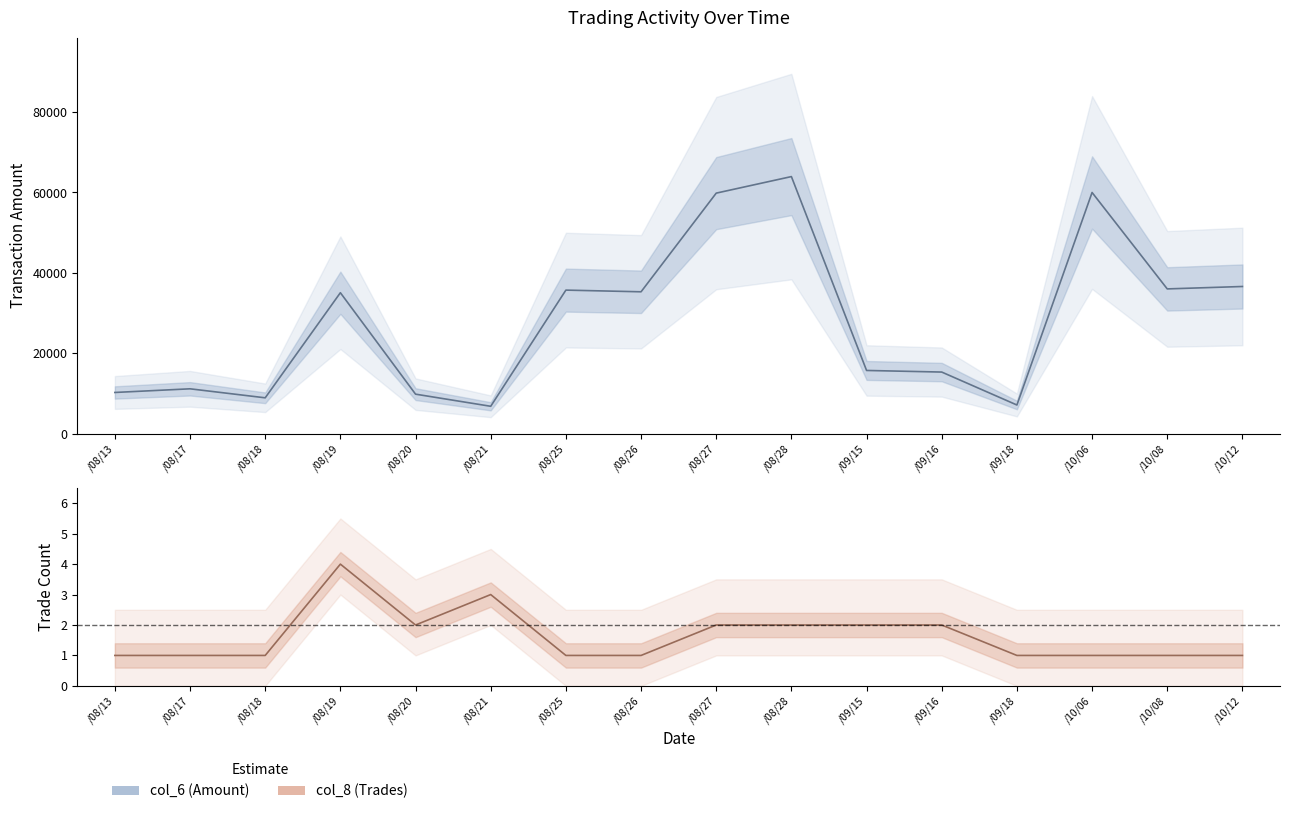

Does the chart display data point markers on the line(s)?

No